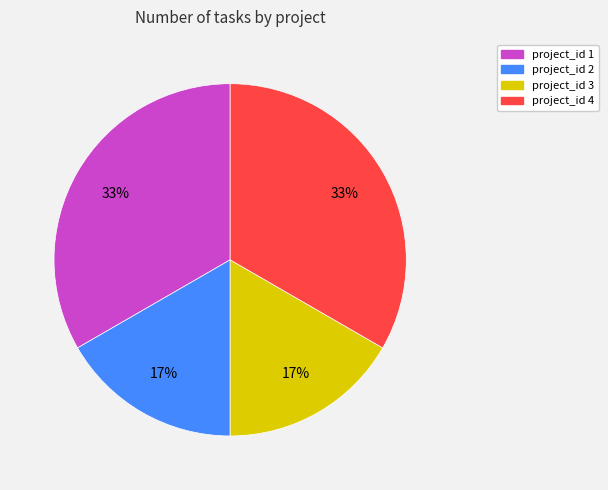

Does any single category account for the majority?

No